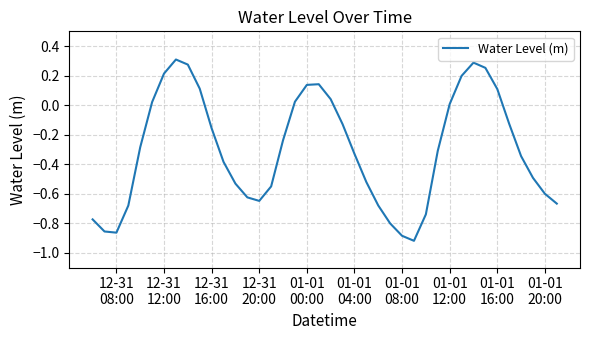

True or false: the data has more than 2 interior local peaks.

True